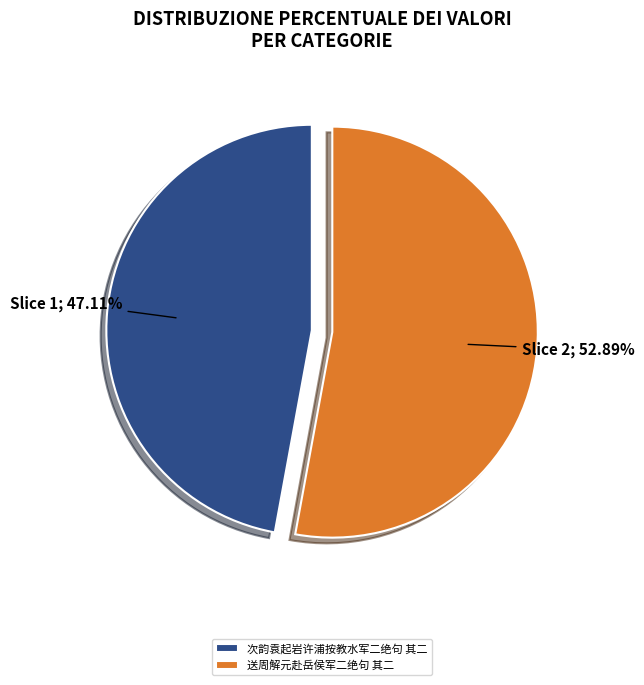

True or false: 次韵袁起岩许浦按教水军二绝句 其二 accounts for 57% of the total.

False